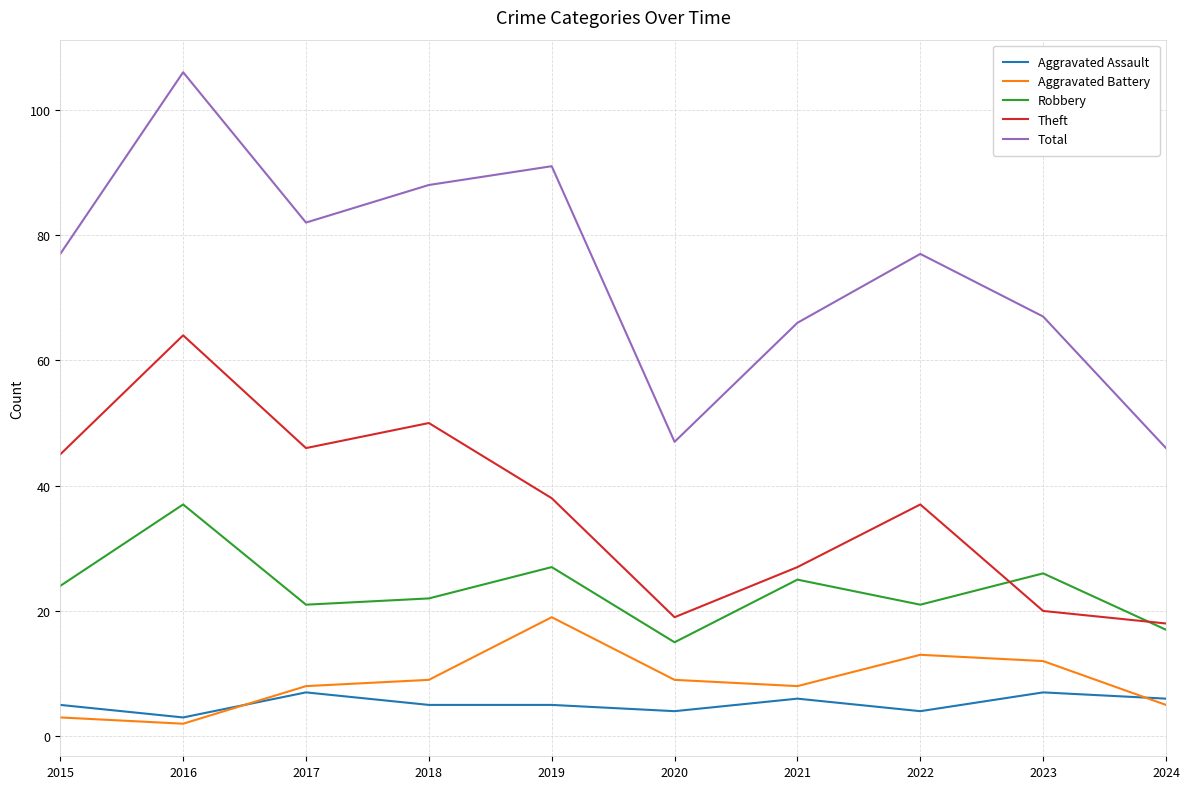

At which category is the sum across all series the highest?

2016